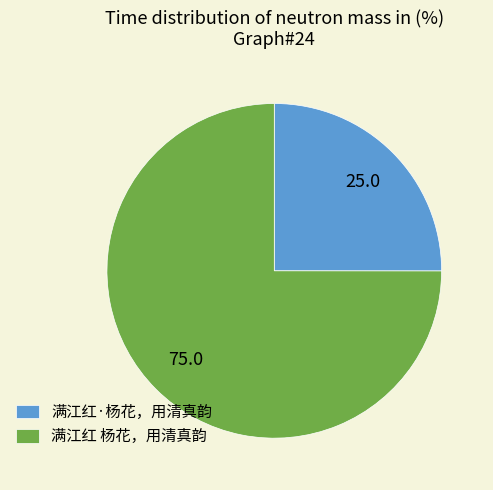

Which slice represents more than half of the pie?

满江红 杨花，用清真韵